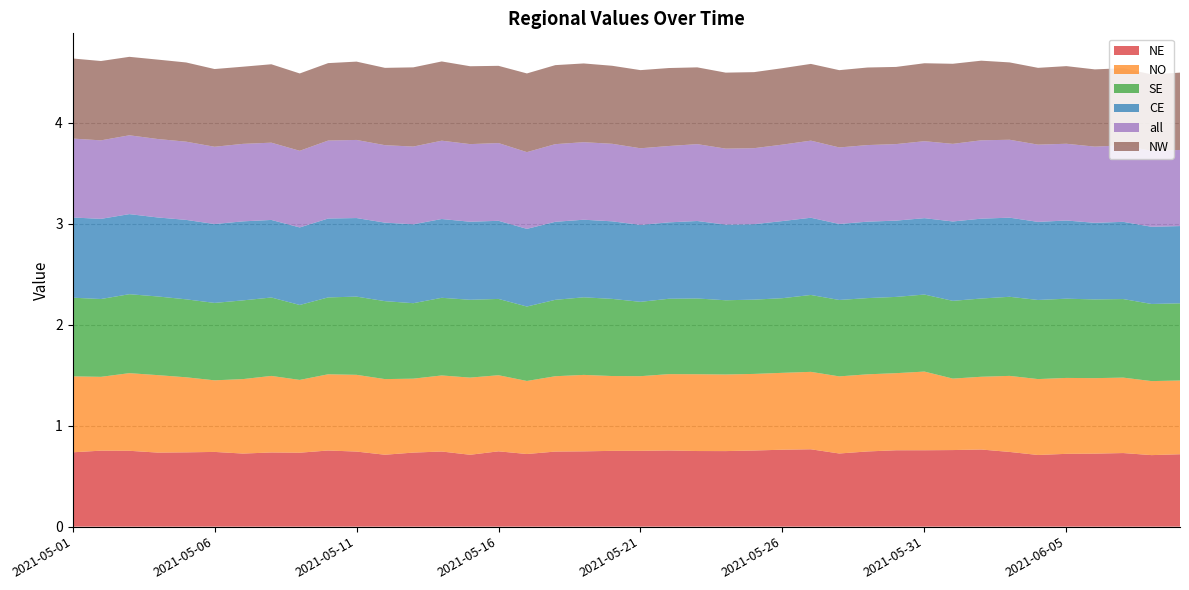

Reading left to right, extract all data points from this chart.

NE: 0.7	0.8	0.8	0.7	0.7	0.7	0.7	0.7	0.7	0.8	0.7	0.7	0.7	0.7	0.7	0.7	0.7	0.7	0.7	0.8	0.8	0.8	0.7	0.7	0.8	0.8	0.8	0.7	0.7	0.8	0.8	0.8	0.8	0.7	0.7	0.7	0.7	0.7	0.7	0.7
NO: 0.8	0.7	0.8	0.8	0.7	0.7	0.7	0.8	0.7	0.8	0.8	0.7	0.7	0.8	0.8	0.8	0.7	0.7	0.8	0.7	0.7	0.8	0.8	0.8	0.8	0.8	0.8	0.8	0.8	0.8	0.8	0.7	0.7	0.8	0.8	0.8	0.7	0.7	0.7	0.7
SE: 0.8	0.8	0.8	0.8	0.8	0.8	0.8	0.8	0.7	0.8	0.8	0.8	0.7	0.8	0.8	0.8	0.7	0.8	0.8	0.8	0.7	0.7	0.8	0.7	0.7	0.7	0.8	0.8	0.8	0.8	0.8	0.8	0.8	0.8	0.8	0.8	0.8	0.8	0.8	0.8
CE: 0.8	0.8	0.8	0.8	0.8	0.8	0.8	0.8	0.8	0.8	0.8	0.8	0.8	0.8	0.8	0.8	0.8	0.8	0.8	0.8	0.8	0.8	0.8	0.7	0.7	0.8	0.8	0.8	0.8	0.8	0.8	0.8	0.8	0.8	0.8	0.8	0.8	0.8	0.8	0.8
all: 0.8	0.8	0.8	0.8	0.8	0.8	0.8	0.8	0.8	0.8	0.8	0.8	0.8	0.8	0.8	0.8	0.8	0.8	0.8	0.8	0.8	0.8	0.8	0.8	0.8	0.8	0.8	0.8	0.8	0.8	0.8	0.8	0.8	0.8	0.8	0.8	0.8	0.8	0.8	0.8
NW: 0.8	0.8	0.8	0.8	0.8	0.8	0.8	0.8	0.8	0.8	0.8	0.8	0.8	0.8	0.8	0.8	0.8	0.8	0.8	0.8	0.8	0.8	0.8	0.8	0.8	0.8	0.8	0.8	0.8	0.8	0.8	0.8	0.8	0.8	0.8	0.8	0.8	0.8	0.8	0.8